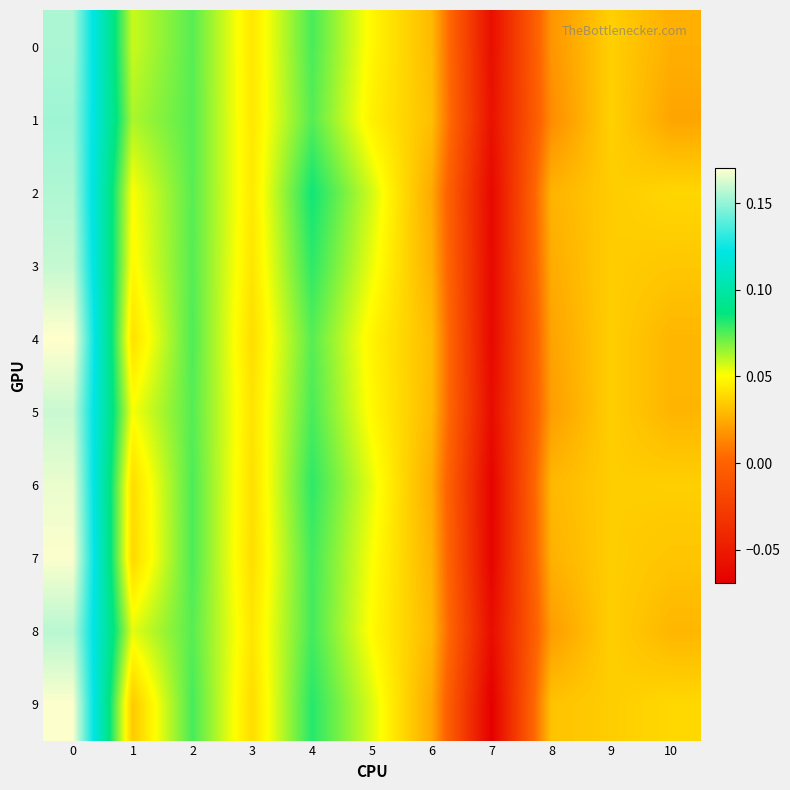

Reading left to right, what are all the values shown in this chart?

0: 0=0.2	1=0.1	2=0.1	3=0.0	4=0.1	5=0.0	6=0.0	7=-0.1	8=0.0	9=0.0	10=0.0
1: 0=0.2	1=0.1	2=0.1	3=0.0	4=0.1	5=0.0	6=0.0	7=-0.1	8=0.0	9=0.0	10=0.0
2: 0=0.2	1=0.1	2=0.1	3=0.0	4=0.1	5=0.1	6=0.0	7=-0.1	8=0.0	9=0.0	10=0.0
3: 0=0.2	1=0.0	2=0.1	3=0.0	4=0.1	5=0.1	6=0.0	7=-0.1	8=0.0	9=0.0	10=0.0
4: 0=0.2	1=0.0	2=0.1	3=0.0	4=0.1	5=0.0	6=0.0	7=-0.1	8=0.0	9=0.0	10=0.0
5: 0=0.2	1=0.1	2=0.1	3=0.0	4=0.1	5=0.0	6=0.0	7=-0.1	8=0.0	9=0.0	10=0.0
6: 0=0.2	1=0.0	2=0.1	3=0.0	4=0.1	5=0.1	6=0.0	7=-0.1	8=0.0	9=0.0	10=0.0
7: 0=0.2	1=0.0	2=0.1	3=0.0	4=0.1	5=0.1	6=0.0	7=-0.1	8=0.0	9=0.0	10=0.0
8: 0=0.2	1=0.1	2=0.1	3=0.0	4=0.1	5=0.0	6=0.0	7=-0.1	8=0.0	9=0.0	10=0.0
9: 0=0.2	1=0.0	2=0.1	3=0.0	4=0.1	5=0.1	6=0.0	7=-0.1	8=0.0	9=0.0	10=0.0